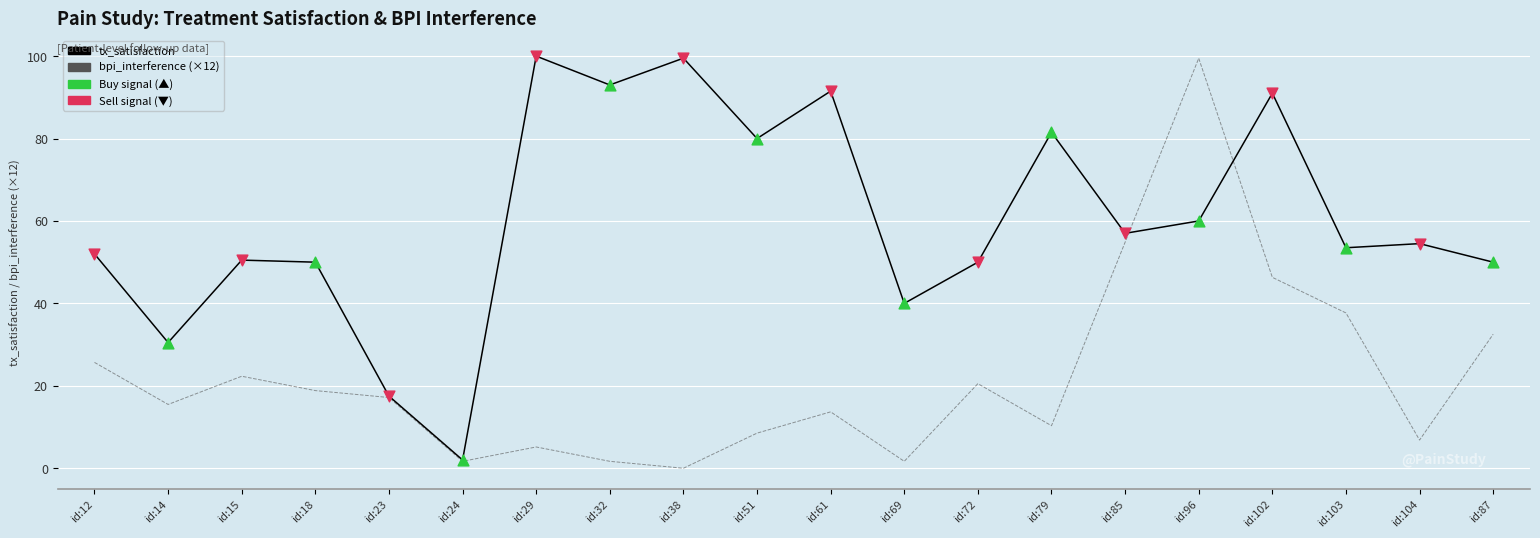

Between id:18 and id:87, which series saw the biggest shift?

bpi_interference (×12)